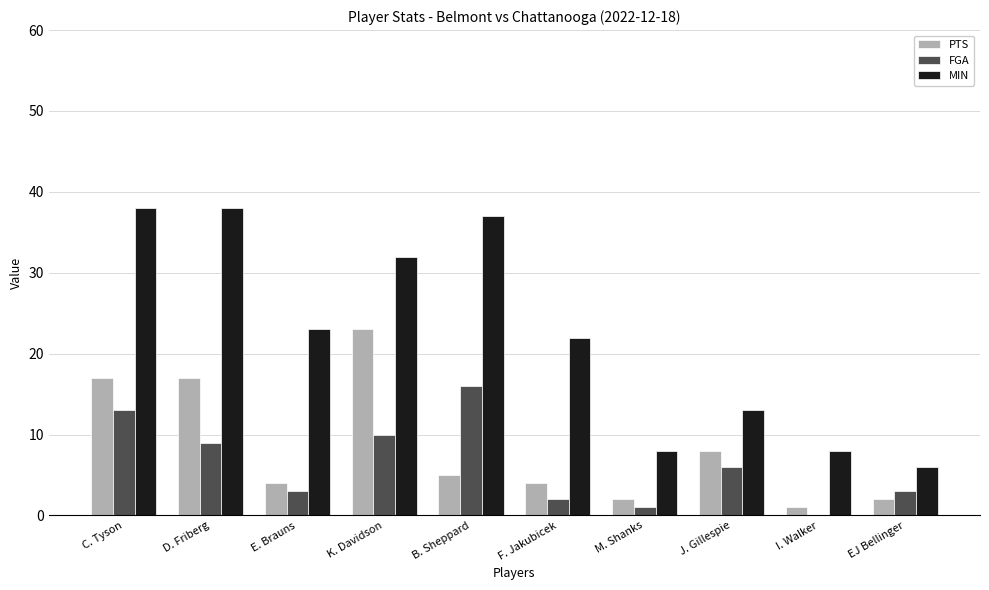

What is the total value across all series at C. Tyson?

68